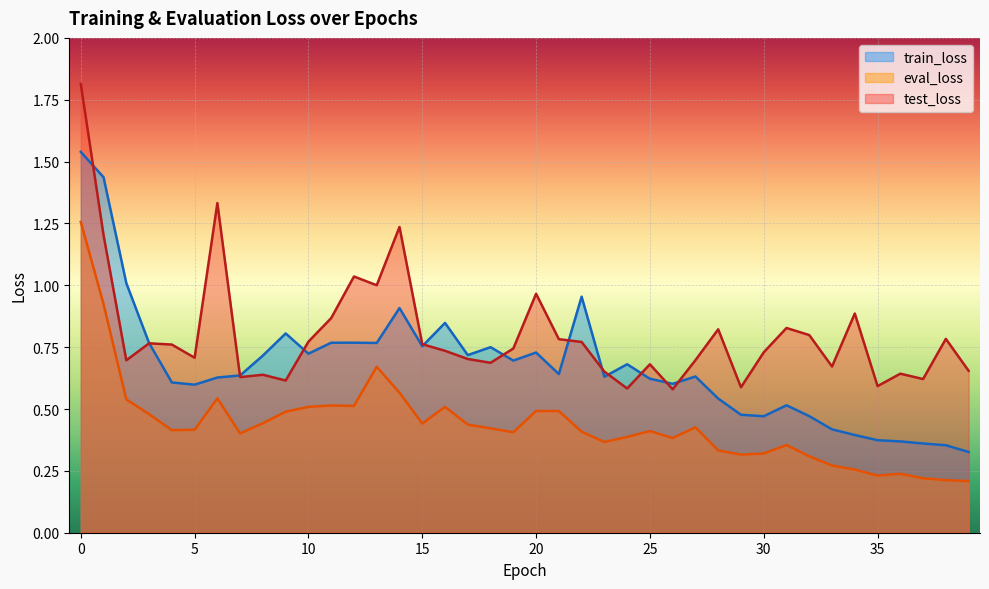

At which category does test_loss reach its first local peak?

3